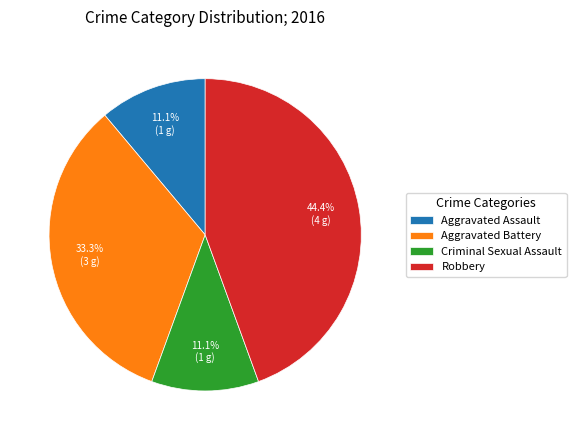

Count the number of slices in the pie.

4